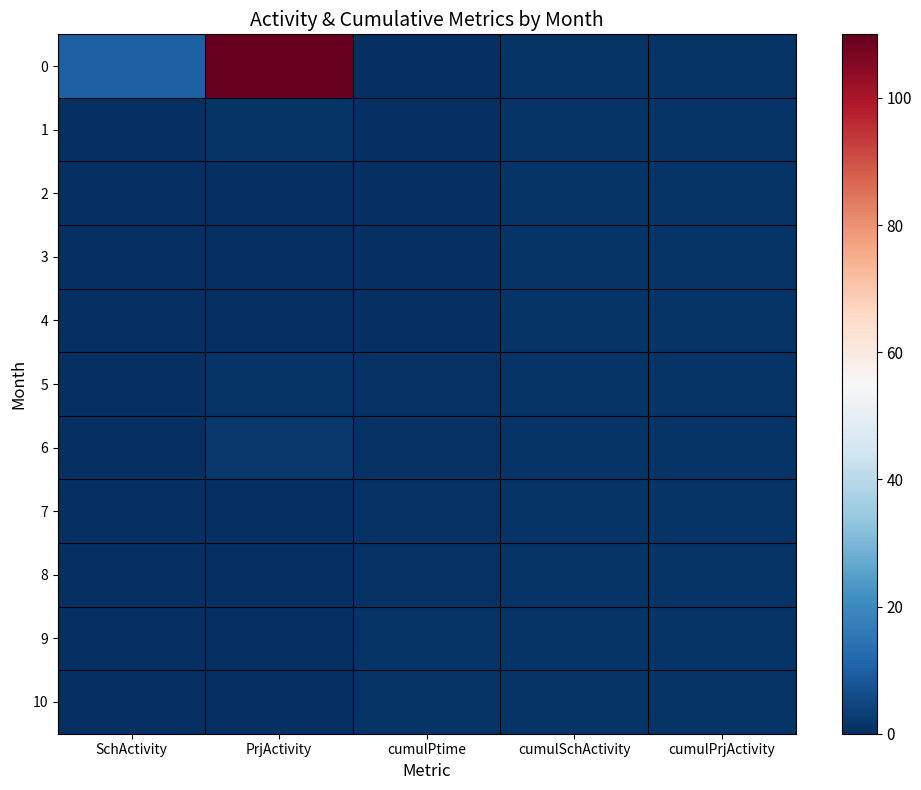

What is the difference between the highest and lowest values at SchActivity?

10.0